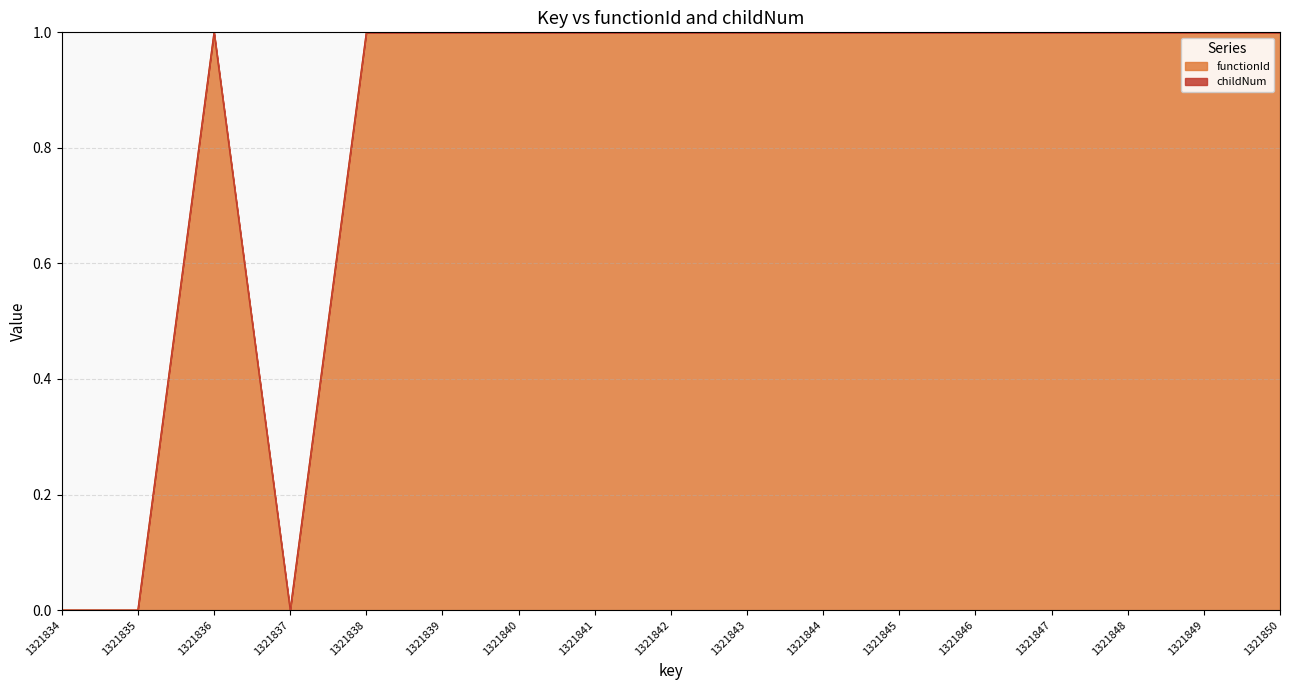

What is the sum of all values?

14